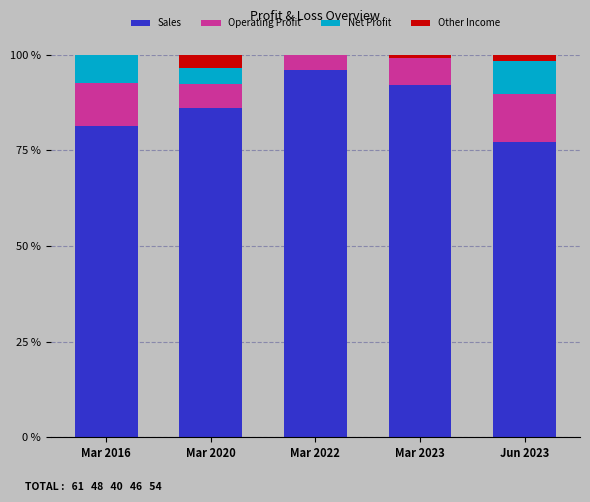

What is the total value across all series at Mar 2020?

100.0